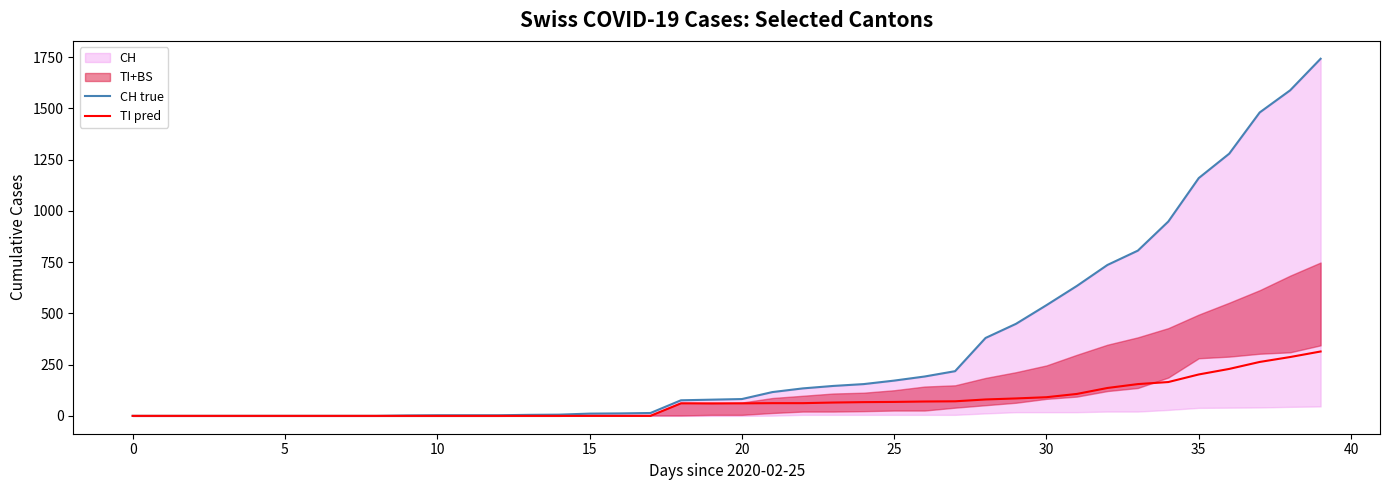

Which series changed the most between 45 and 38?

CH true